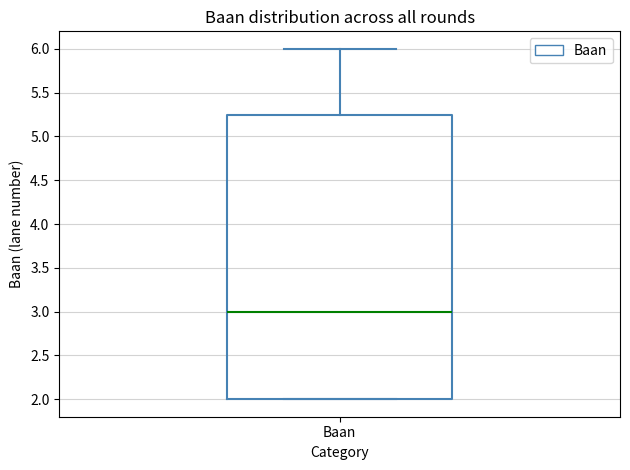

Where does the median line of the box for Baan sit on the y-axis? The values are not printed on the chart, so give them approximately, as read against the axis.

3.00